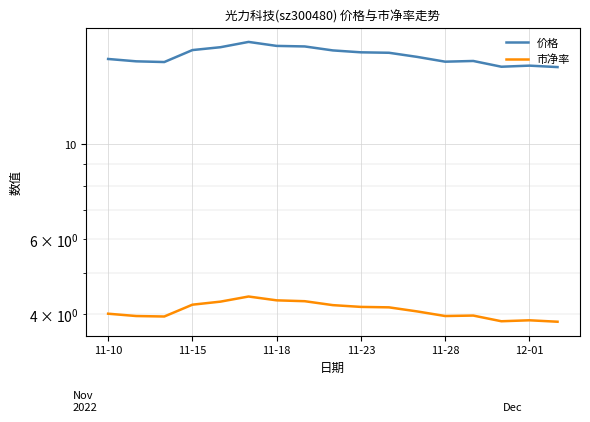

In 价格, how many points are higher than both neighbors (excluding endpoints)?

3